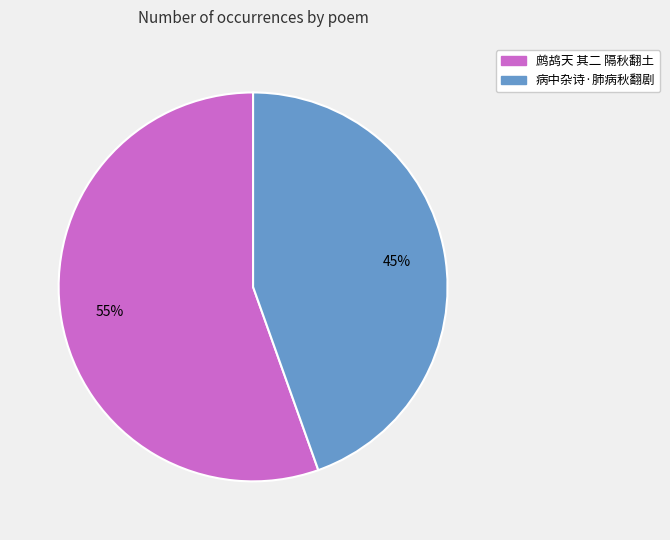

To the nearest percent, what percentage of the pie is 病中杂诗·肺病秋翻剧?

45%